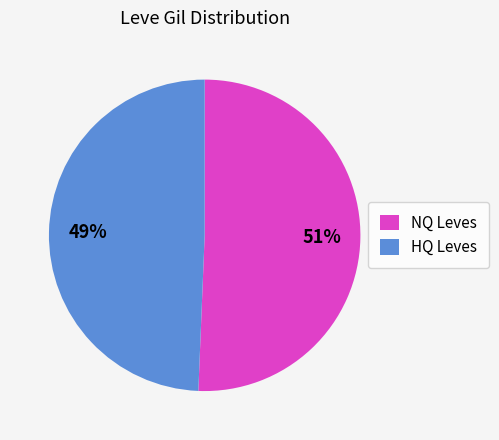

What is the ratio of the value at HQ Leves to the value at NQ Leves?

1.0